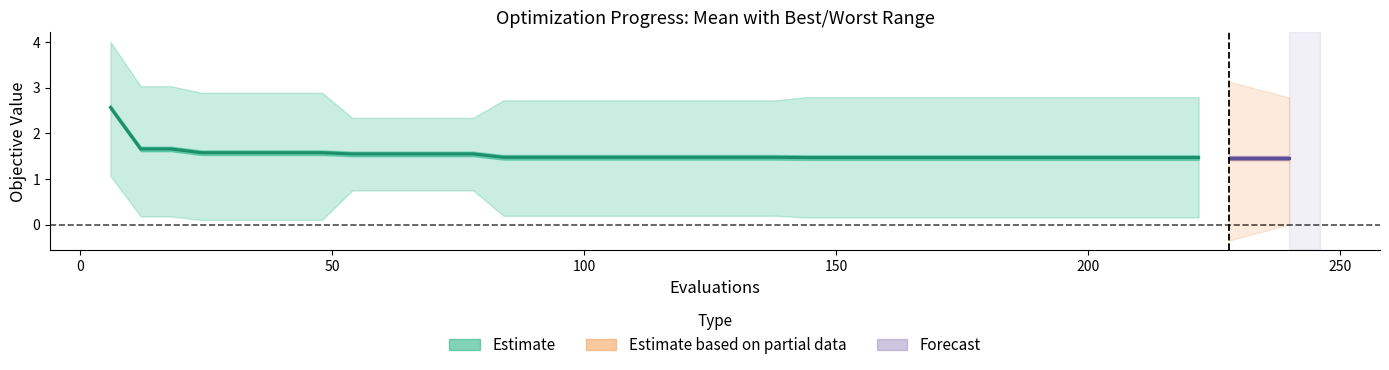

How many data points does each series have?

40